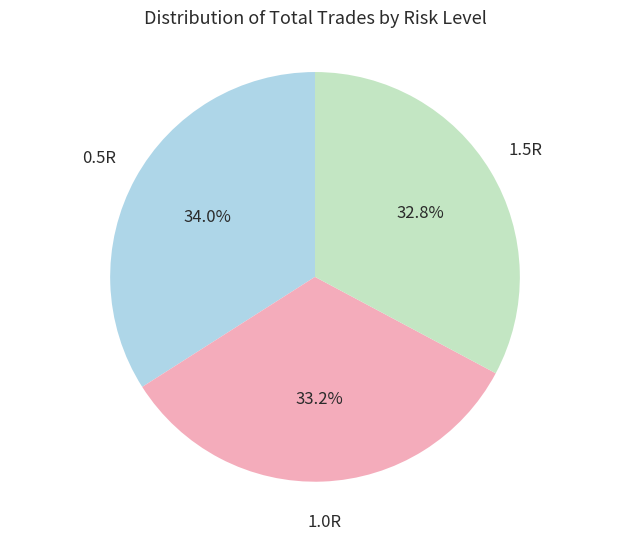

To the nearest percent, what is the average slice percentage?

33%